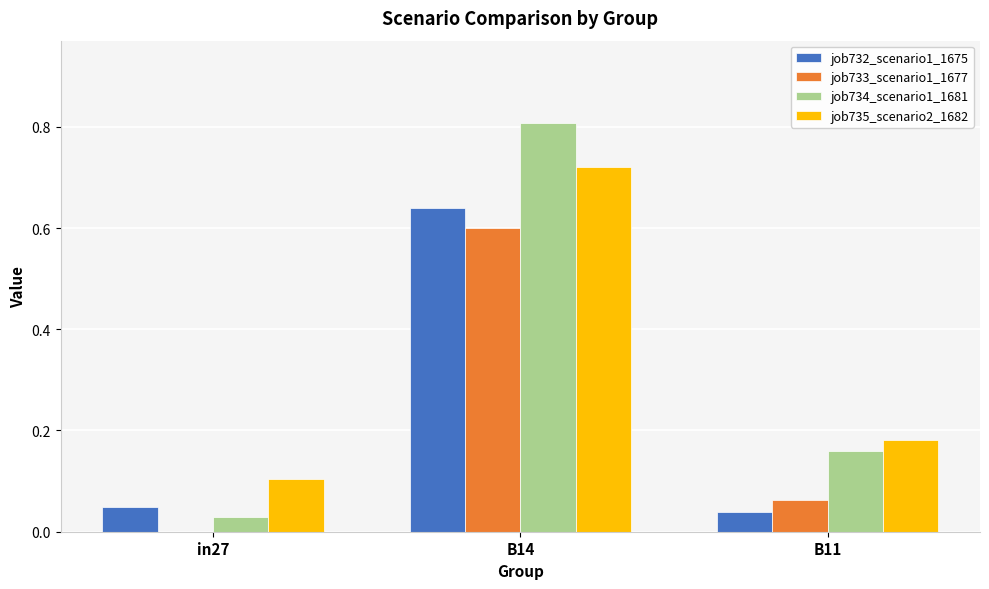

True or false: job732_scenario1_1675 has a value of 0.0 at in27.

True